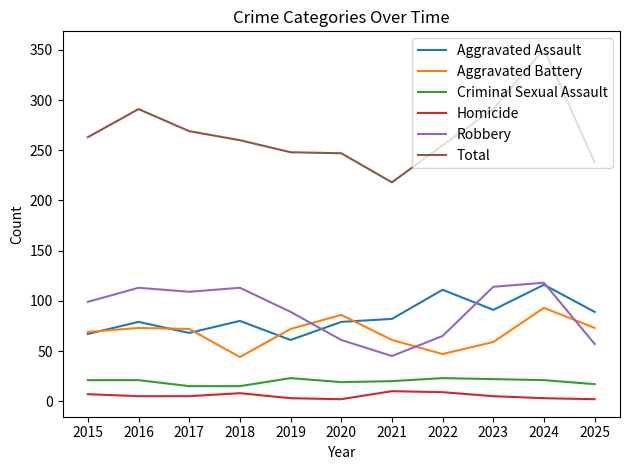

At how many categories does at least one series exceed 236?

10